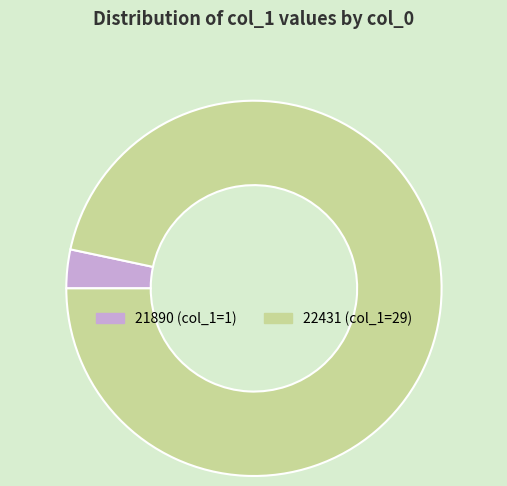

The 22431 slice represents 97% of the pie. True or false?

True